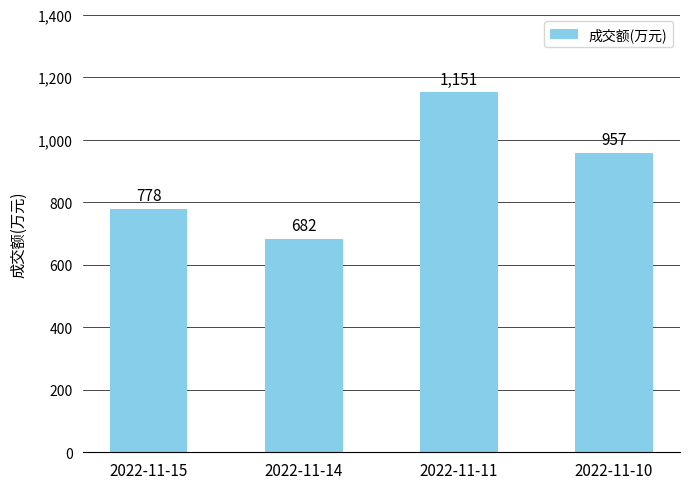

Reading left to right, list all the values displayed in this chart.

2022-11-15=778	2022-11-14=682	2022-11-11=1151	2022-11-10=957